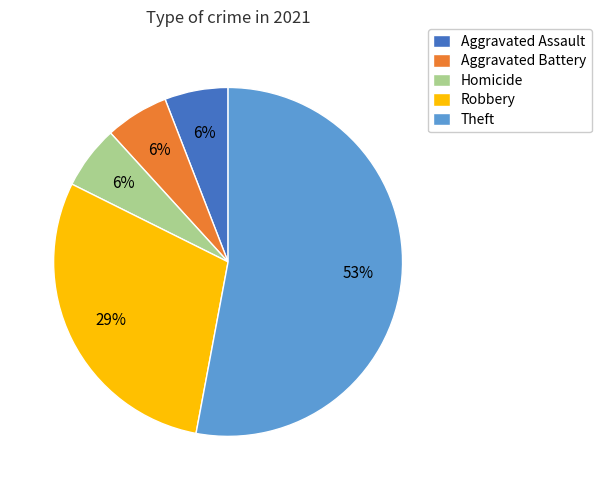

True or false: Aggravated Assault accounts for 1% of the total.

False